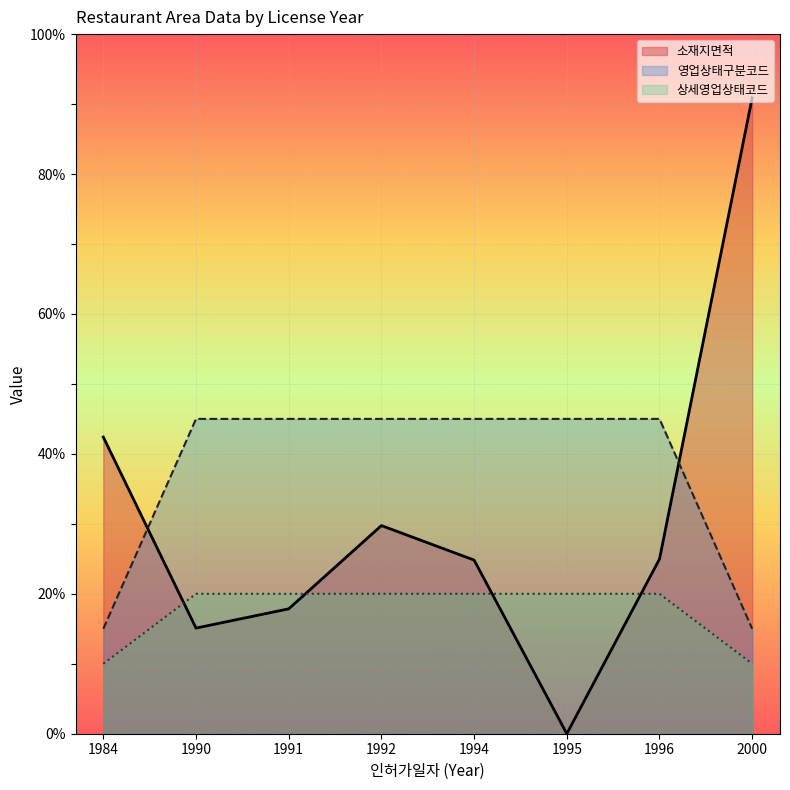

What are all the series names shown in the legend?

소재지면적, 영업상태구분코드, 상세영업상태코드